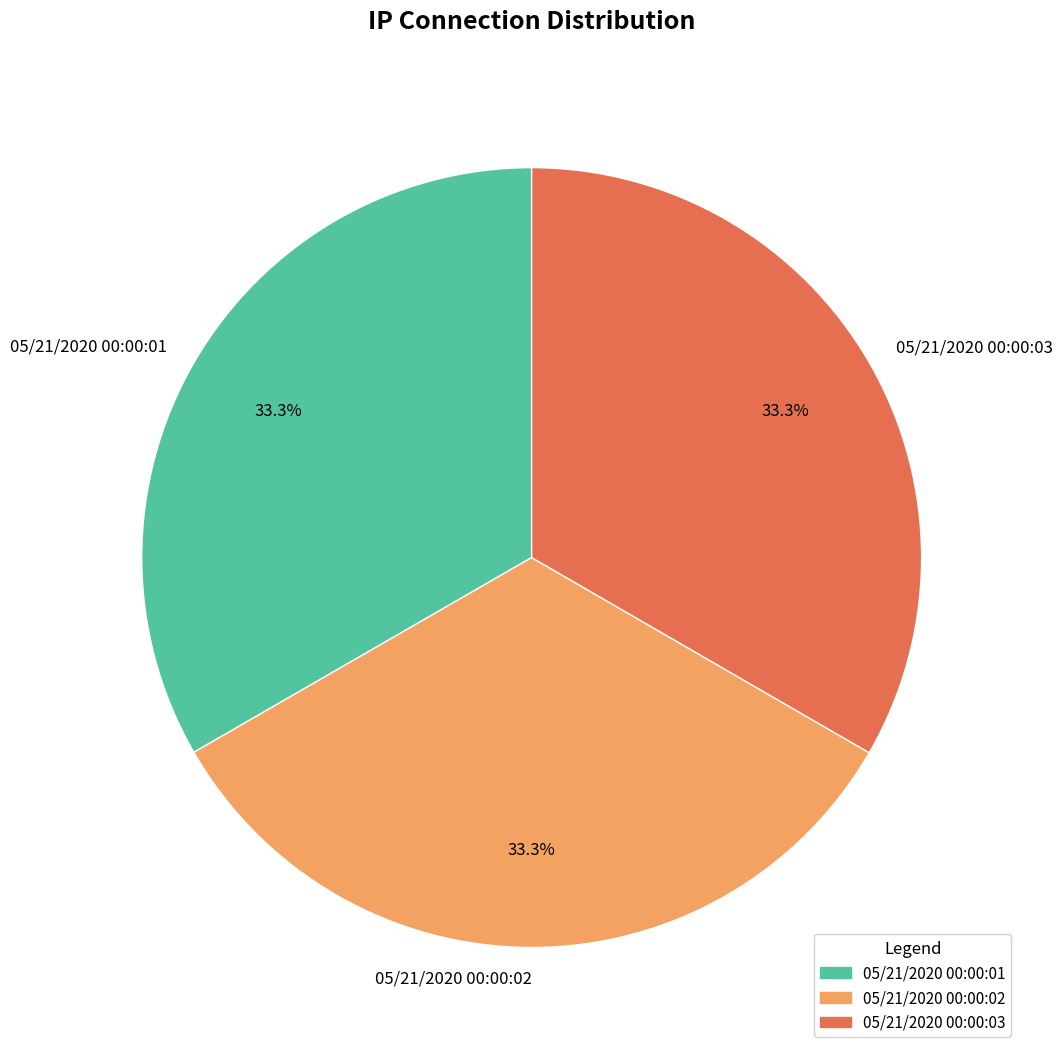

What is the ratio of the value at 05/21/2020 00:00:03 to the value at 05/21/2020 00:00:01?

1.0